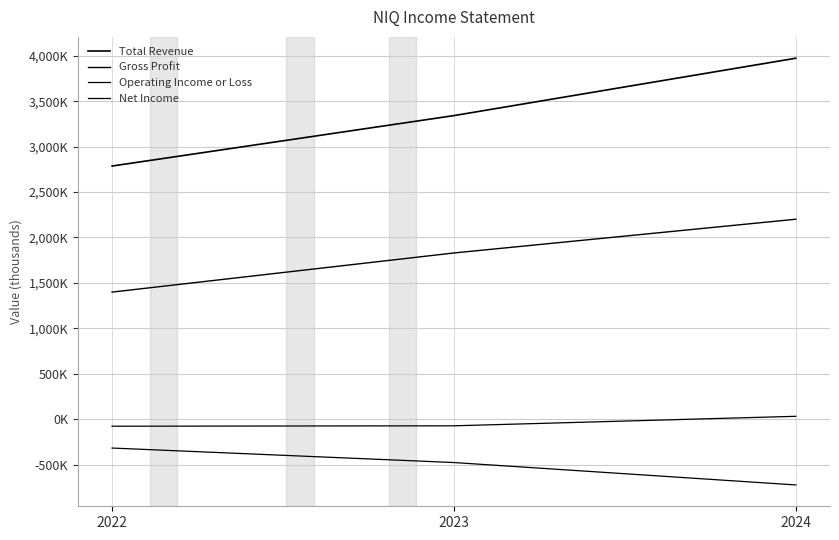

What value does the Total Revenue series have at 2023, to the nearest 100?

3341300